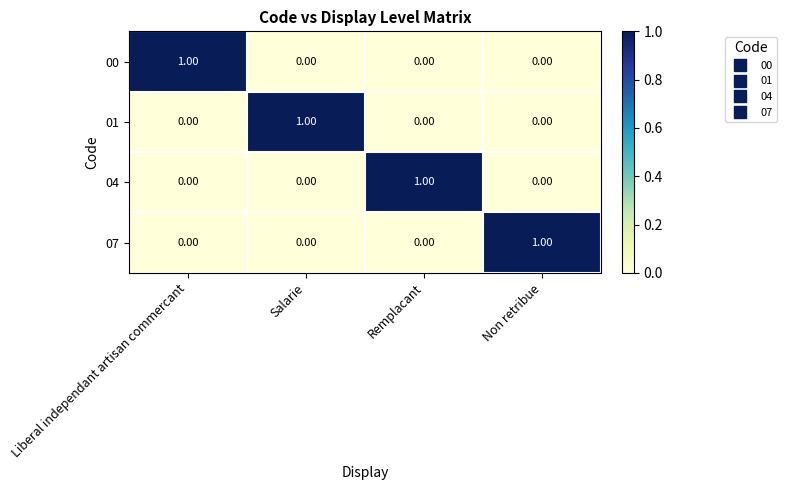

At how many categories does at least one series exceed 0?

4